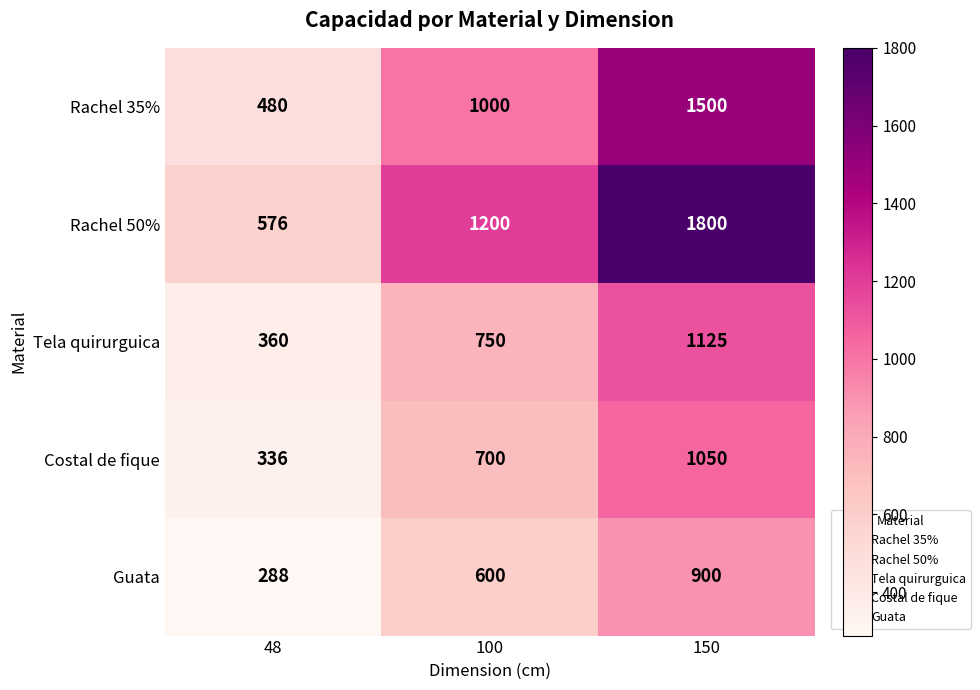

List the labels in order of Rachel 35% value, smallest first.

48, 100, 150